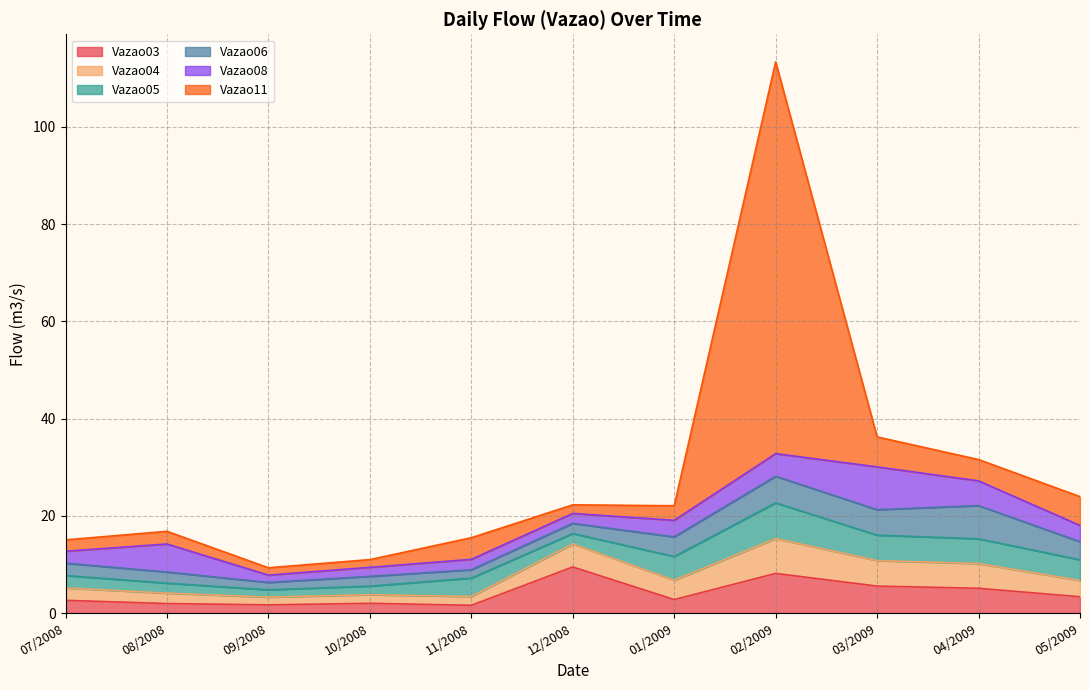

The Vazao05 series shows 2.5 at 07/2008. True or false?

True